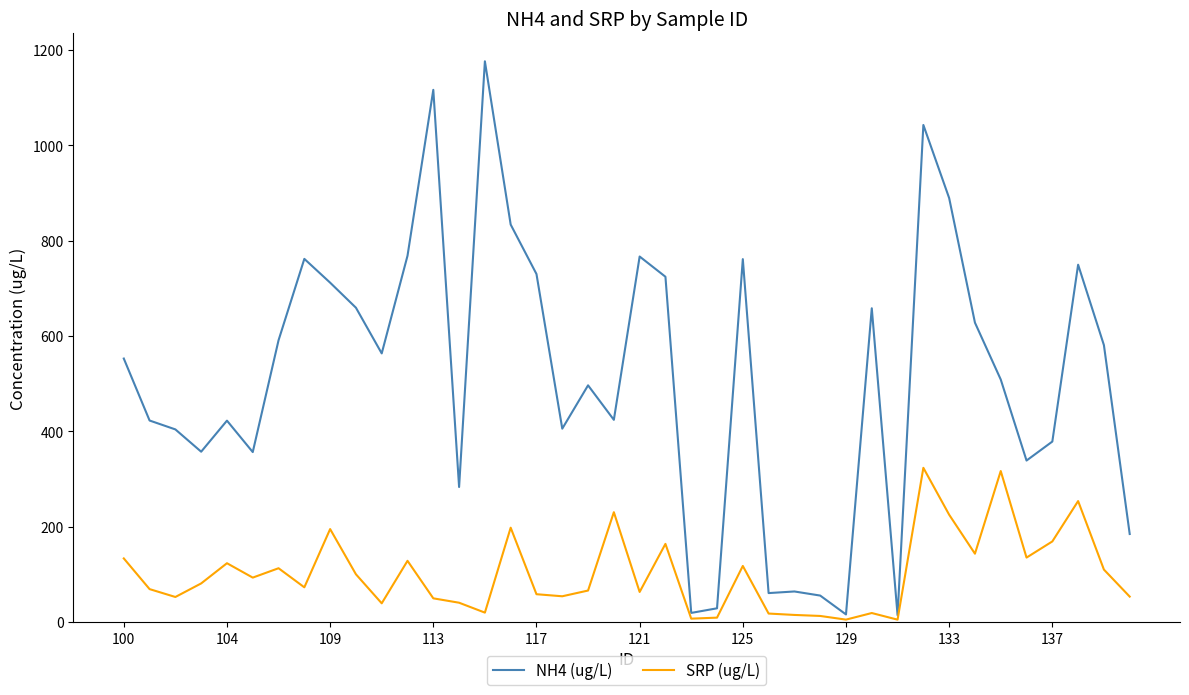

What is the maximum value shown in the chart?

1176.0